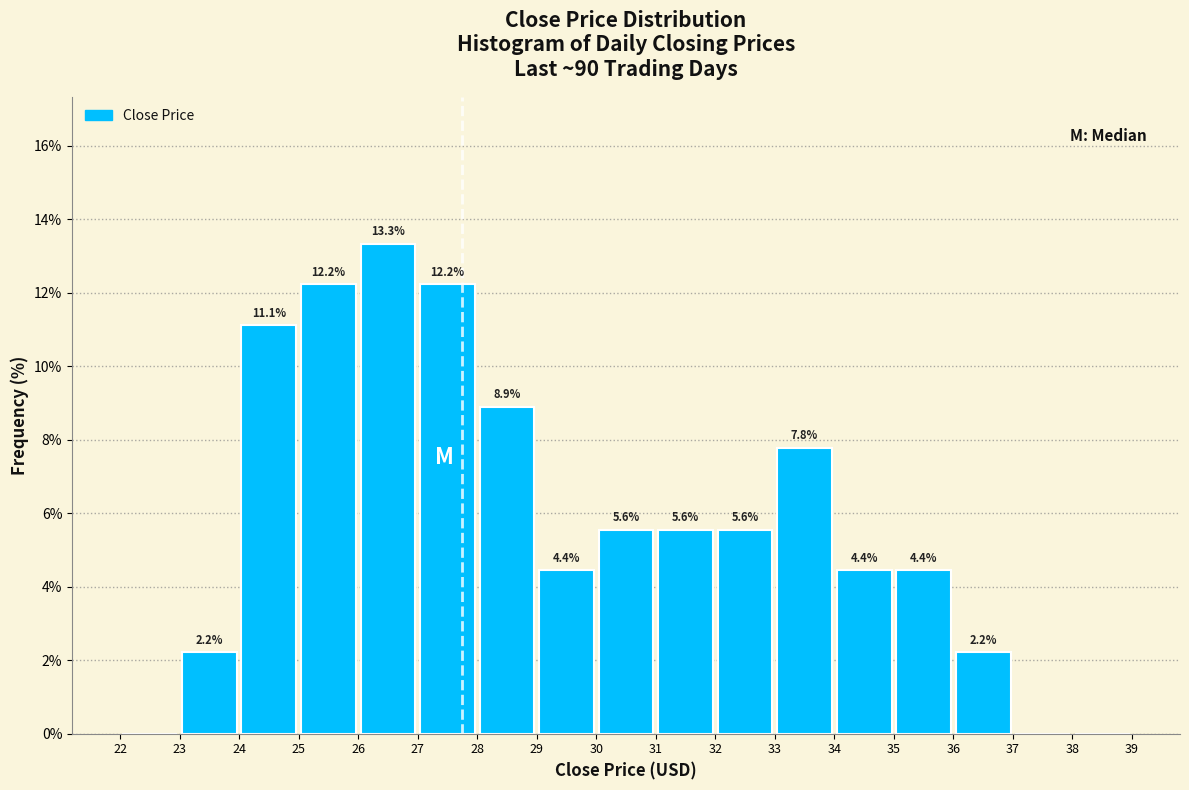

Over which range of the x-axis is the bar tallest?

26 to 27